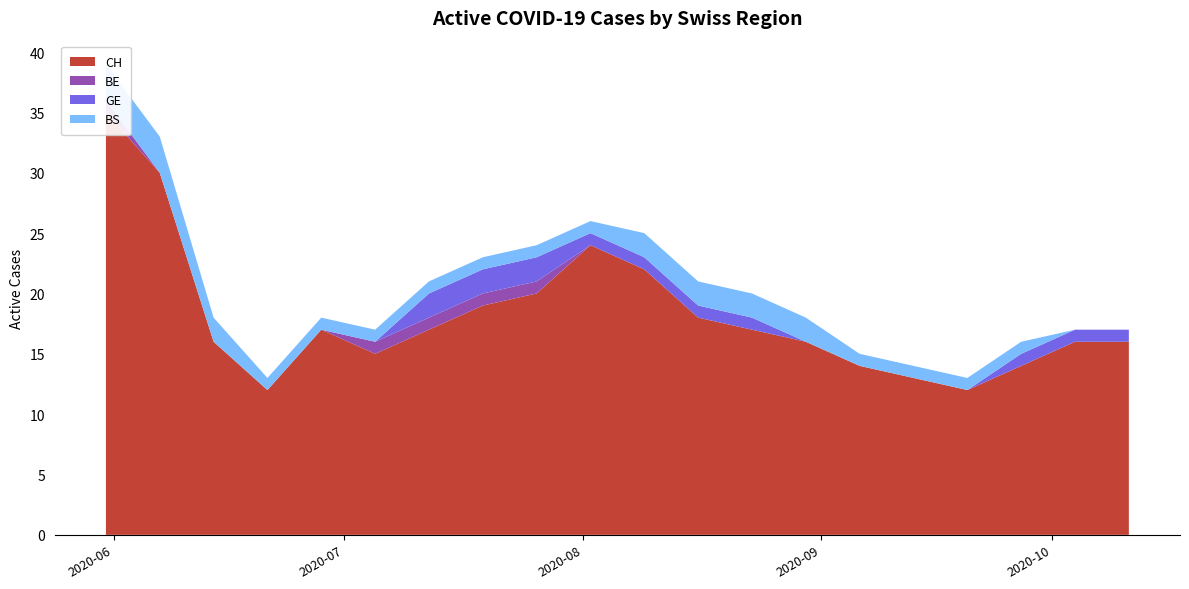

Reading left to right, what are all the values shown in this chart?

CH: 35	30	16	12	17	15	17	19	20	24	22	18	17	16	14	13	12	14	16	16
BE: 1	0	0	0	0	1	1	1	1	0	0	0	0	0	0	0	0	0	0	0
GE: 0	0	0	0	0	0	2	2	2	1	1	1	1	0	0	0	0	1	1	1
BS: 3	3	2	1	1	1	1	1	1	1	2	2	2	2	1	1	1	1	0	0